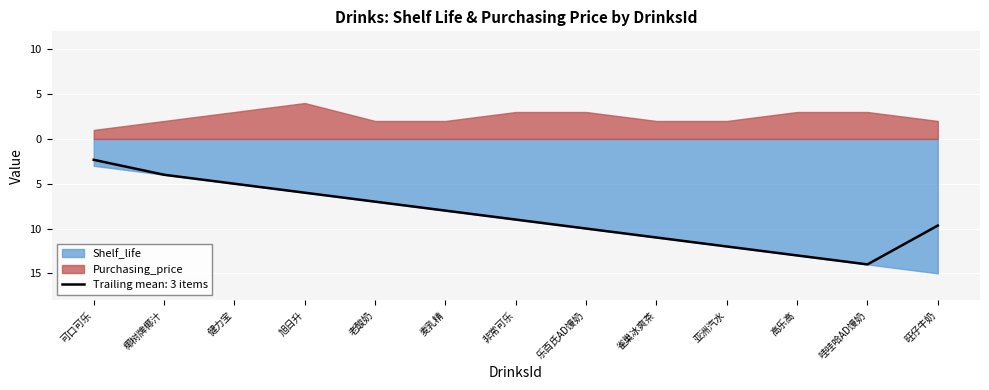

Reading left to right, what are all the values shown in this chart?

Shelf_life: 3	4	5	6	7	8	9	10	11	12	13	14	15
Purchasing_price: 1	2	3	4	2	2	3	3	2	2	3	3	2